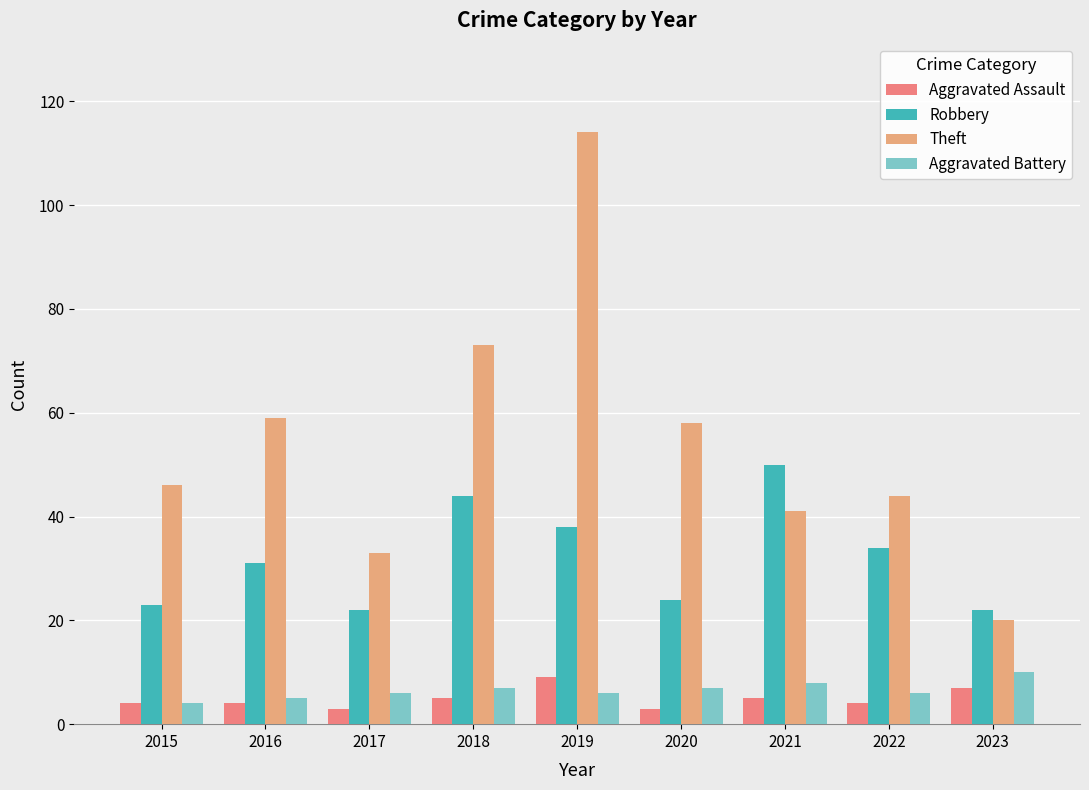

Count the number of categories in the chart.

9